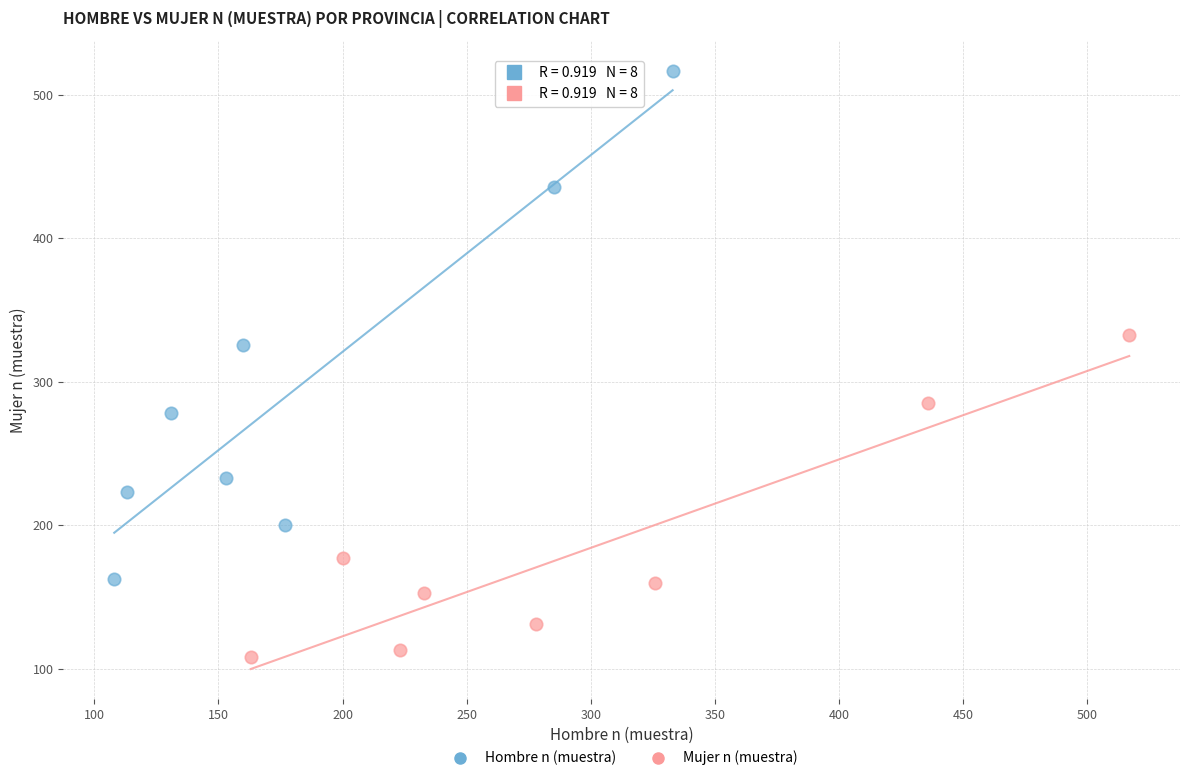

Which series contains the highest Y value?

Hombre n (muestra)